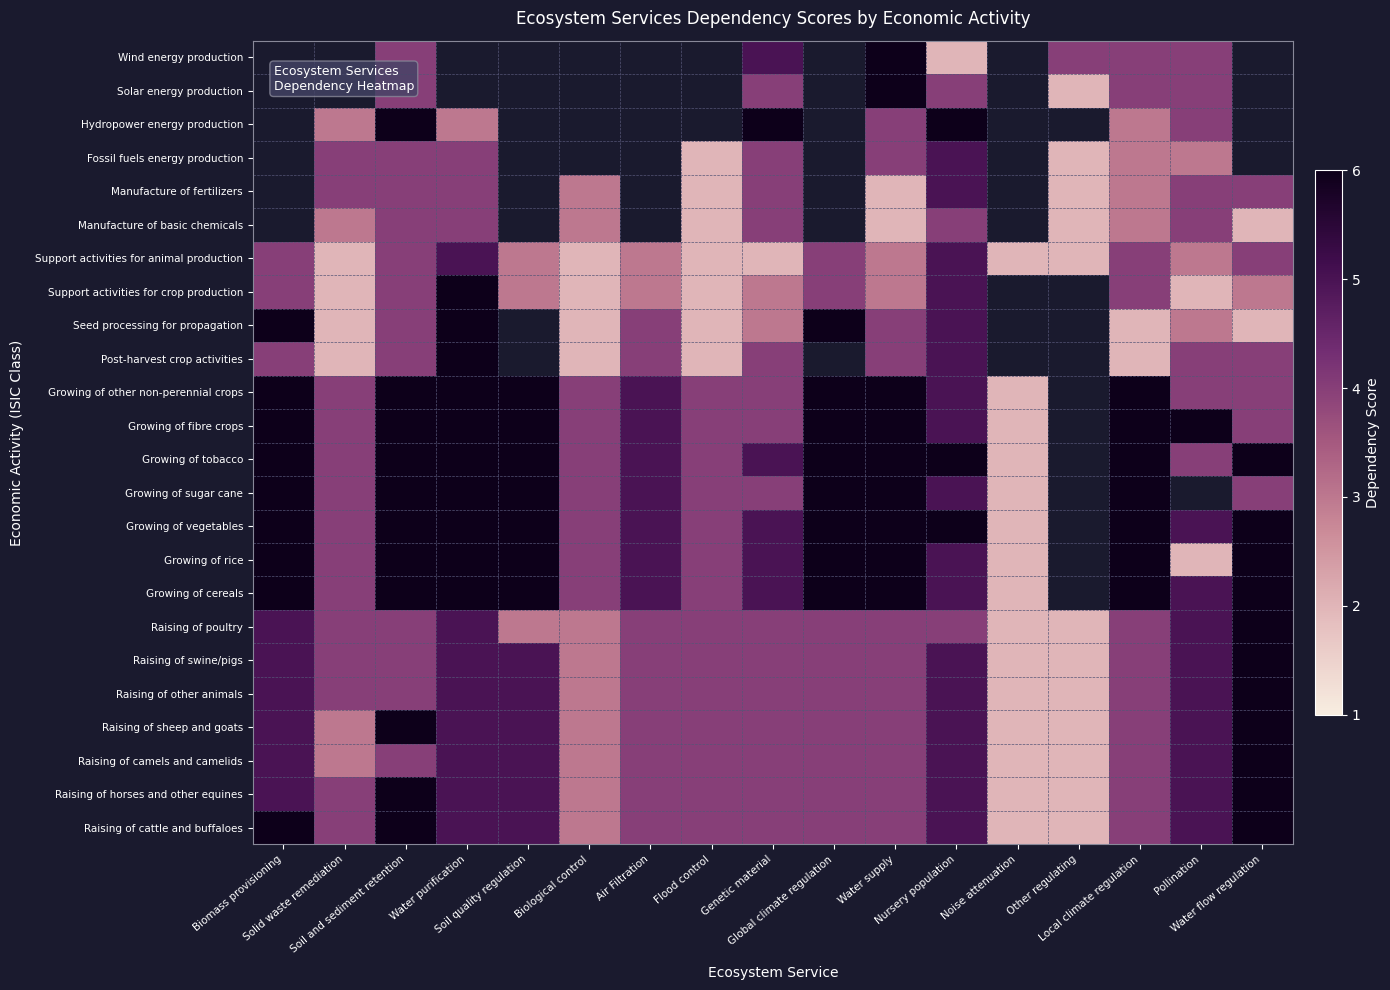

At which category is the sum across all series the highest?

Soil and sediment retention